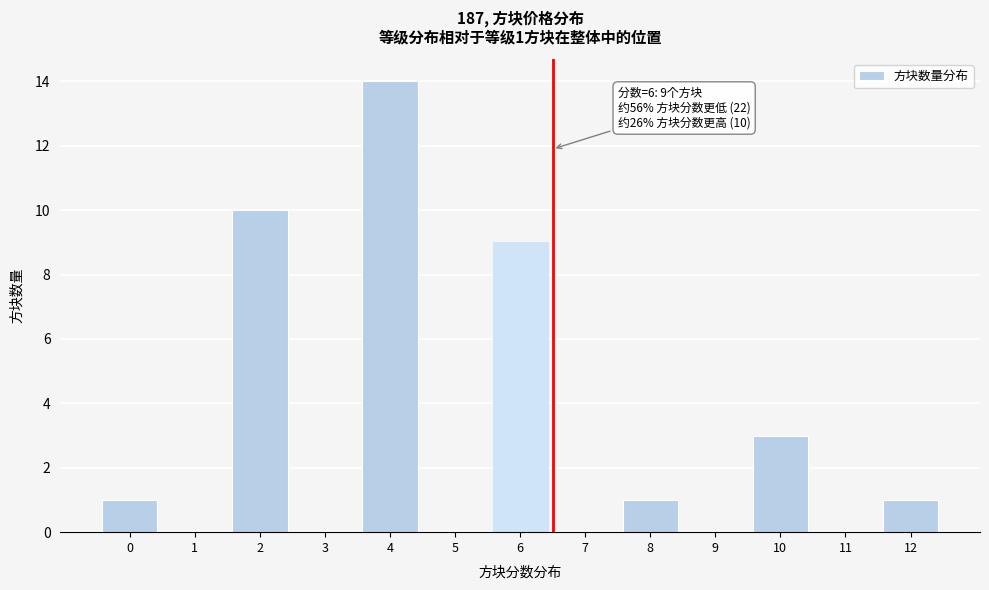

Reading right to left, transcribe all the data shown in this chart.

12=1	11=0	10=3	9=0	8=1	7=0	6=9	5=0	4=14	3=0	2=10	1=0	0=1